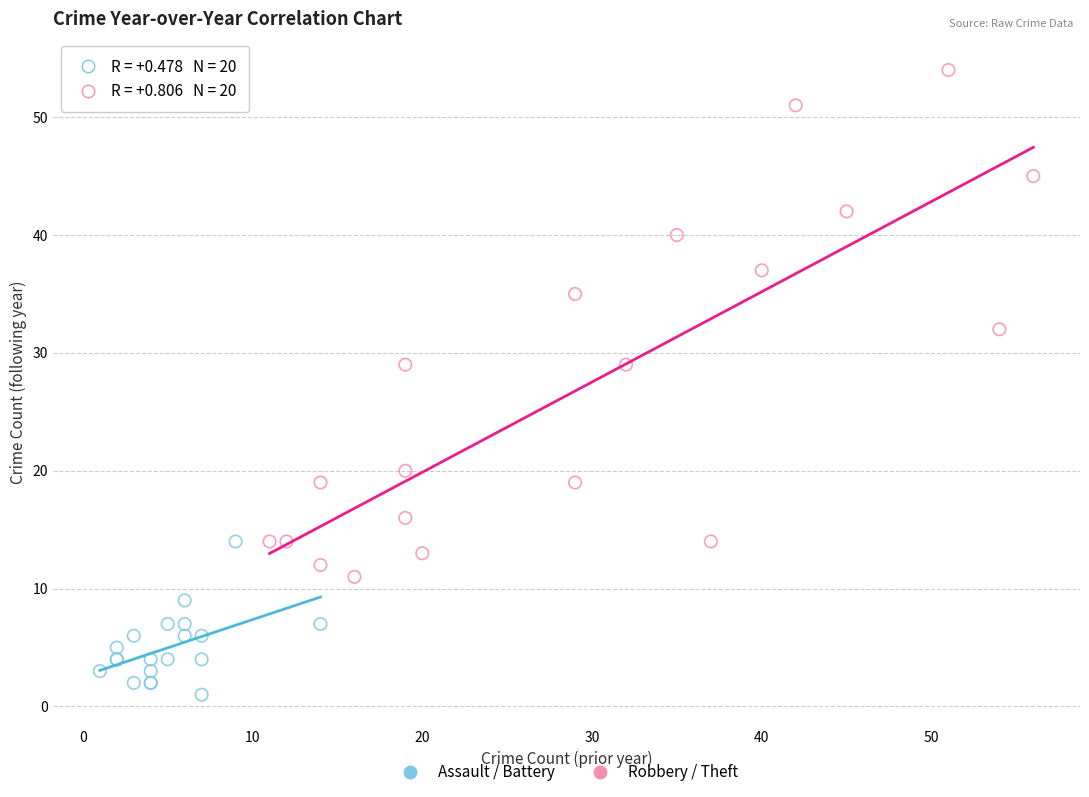

Which series has the widest spread of Y values?

Robbery / Theft